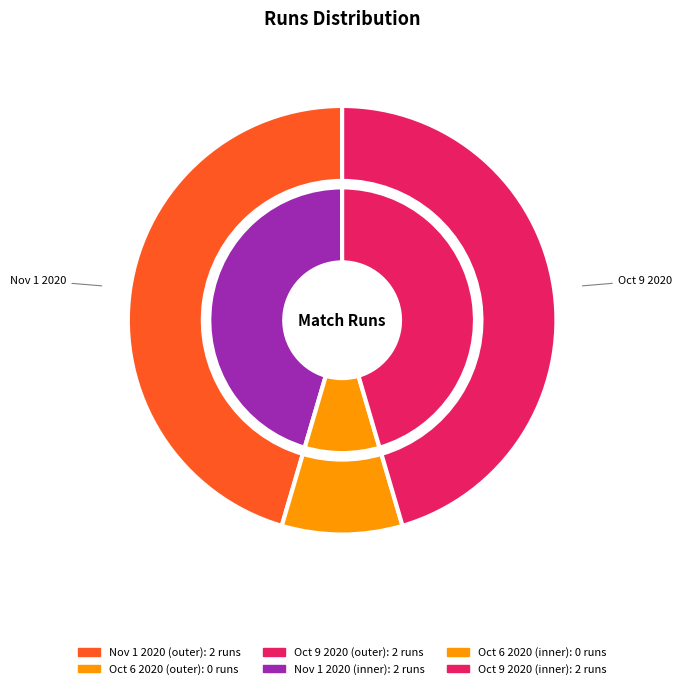

To the nearest percent, what is the average slice percentage?

33%